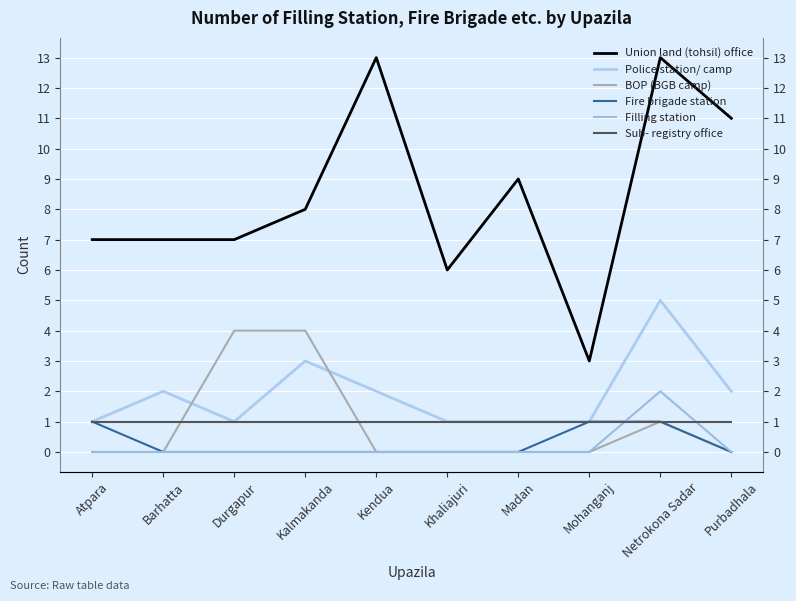

The Sub- registry office series shows 0 at Durgapur. True or false?

False